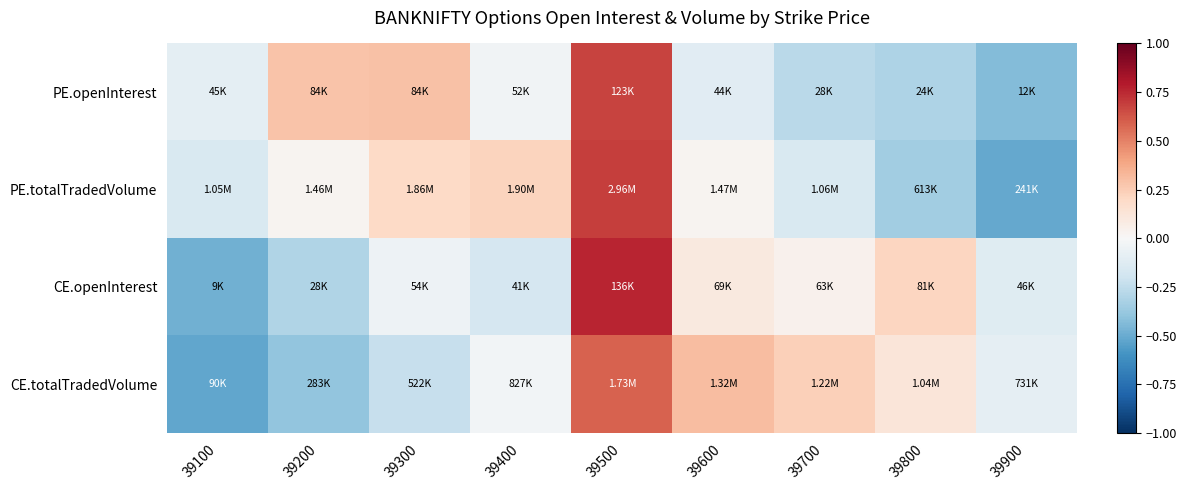

Which series has the largest range (max minus min)?

CE.openInterest